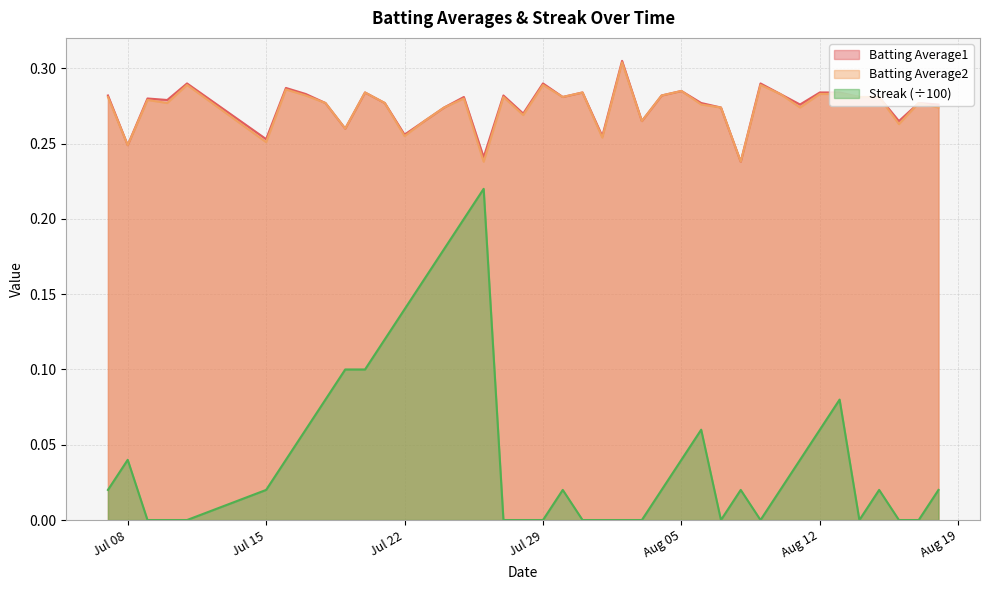

True or false: Batting Average2 and Streak cross at least once.

False